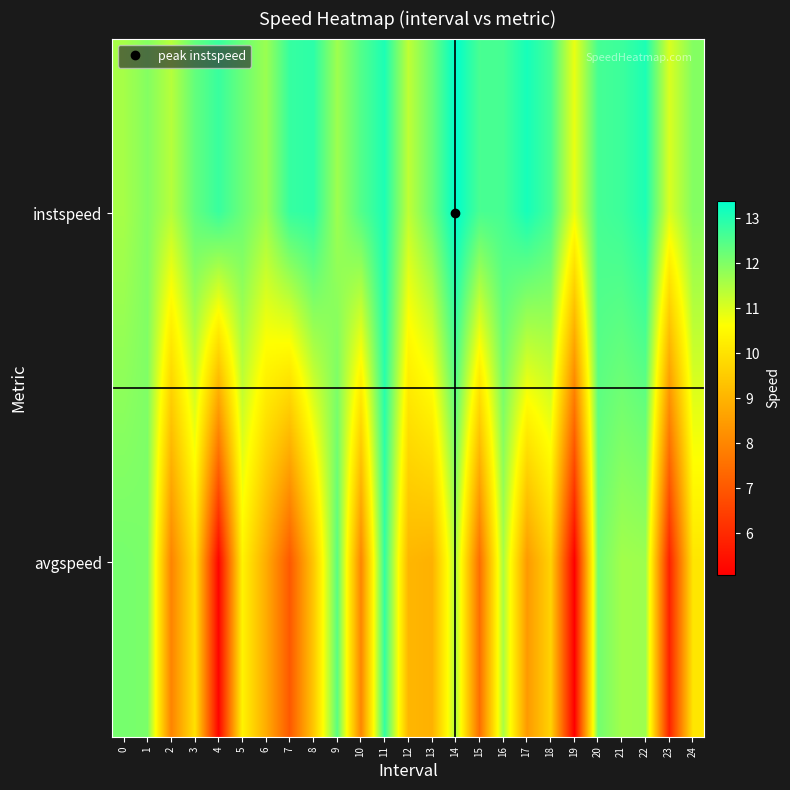

At which category does the chart reach its peak across all series?

14